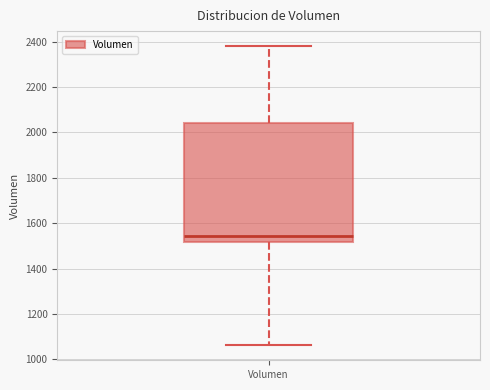

Transcribe this box plot: give where the median line is, the range the box spans, and where the two whiskers end, as read against the y-axis. The values are not printed on the chart, so give them approximately, as read against the axis.

median 1540, box 1520 to 2040, whiskers 1060 to 2380